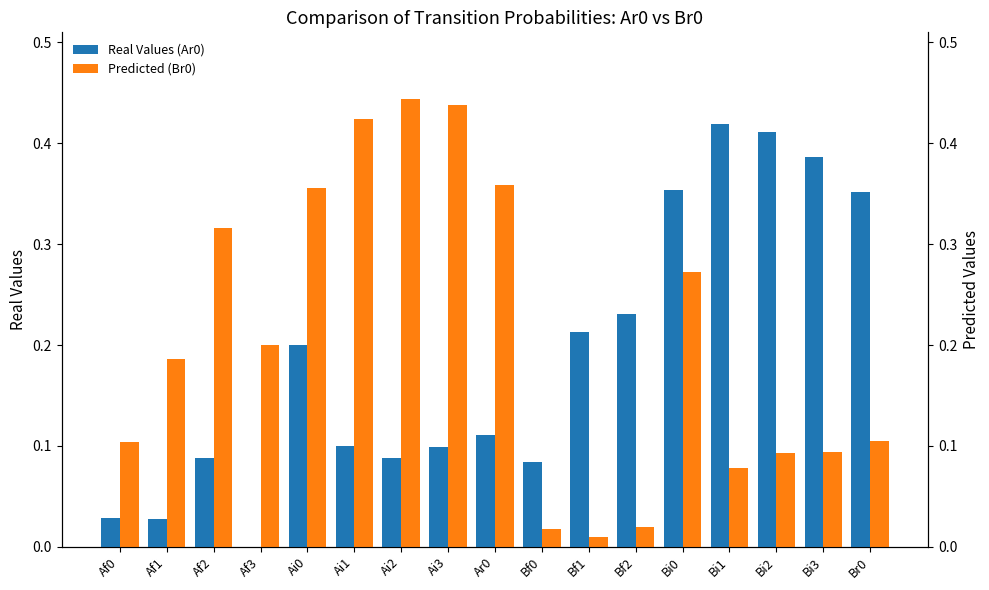

Are the bars grouped side by side (vs. stacked)?

Yes